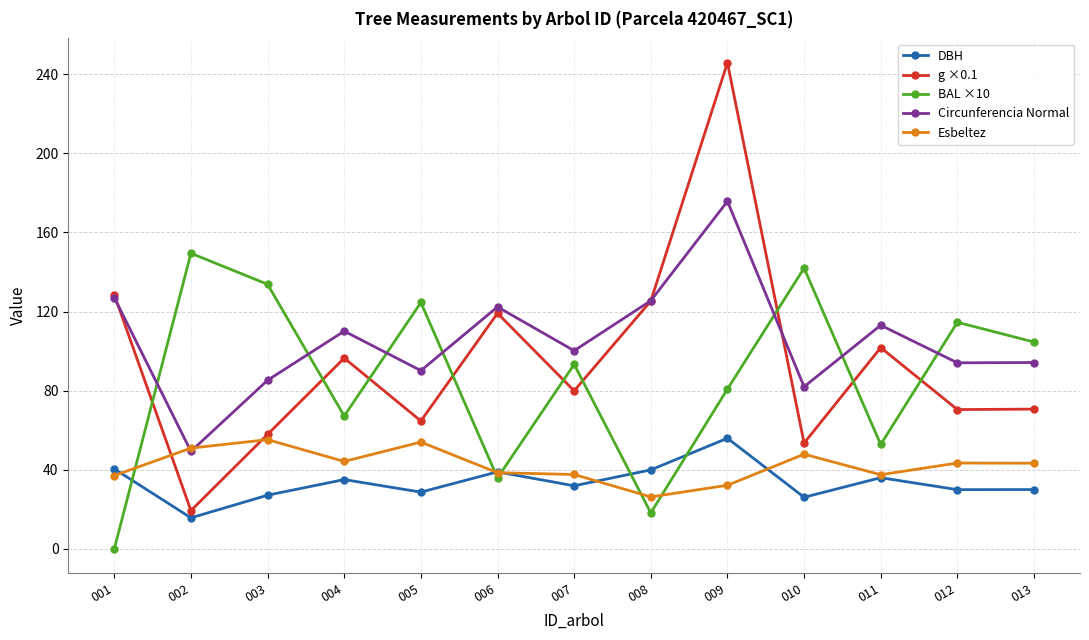

Is the value of BAL ×10 at 001 greater than the value of Esbeltez at 013?

No